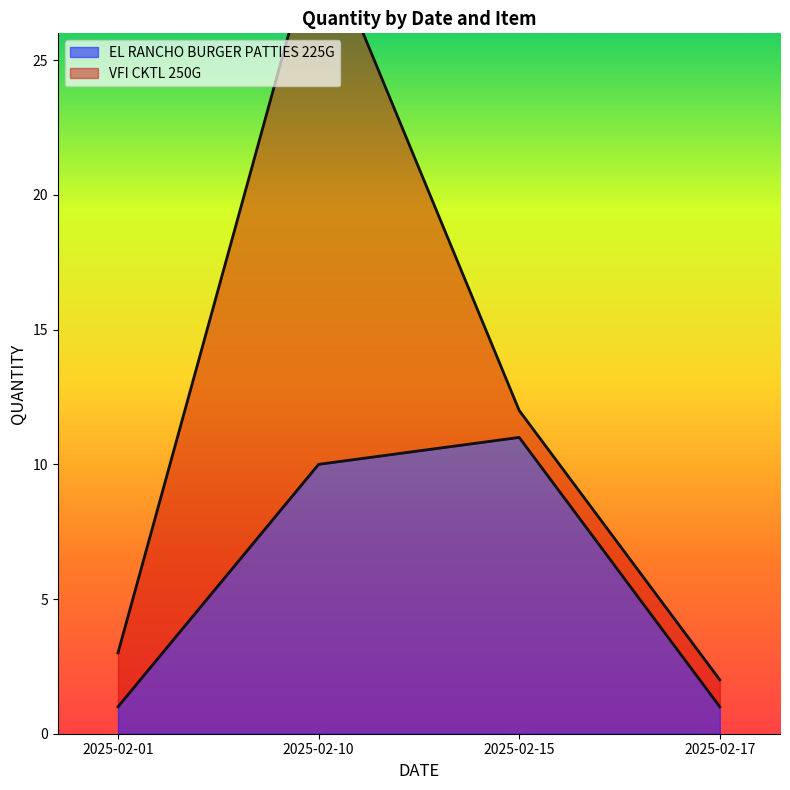

Reading left to right, extract all data points from this chart.

2025-02-01=1	2025-02-10=10	2025-02-15=11	2025-02-17=1